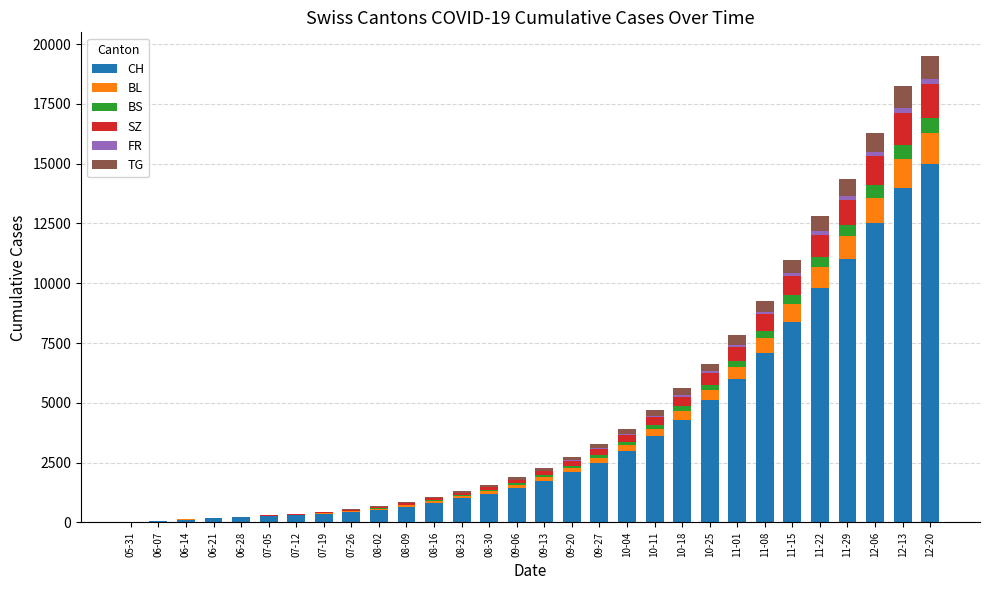

At which label is CH closest to 7500?

11-08